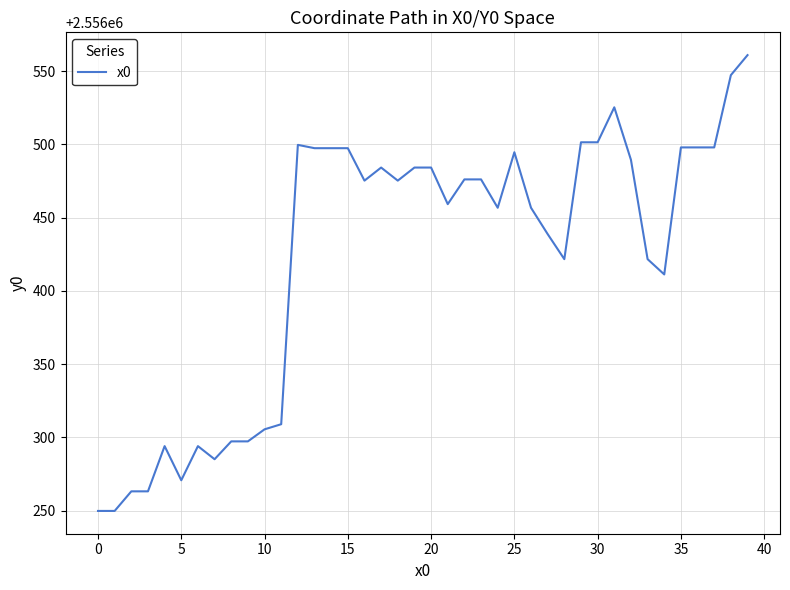

What is the greatest value displayed?

2556561.0